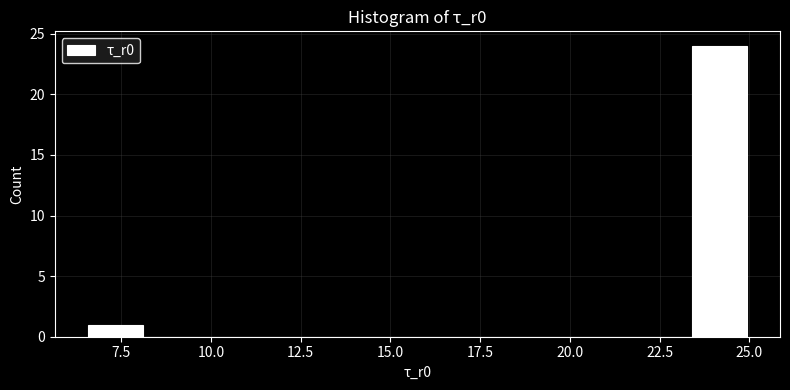

Read against the x-axis, roughly where is the centre of the tallest bar?

24.0